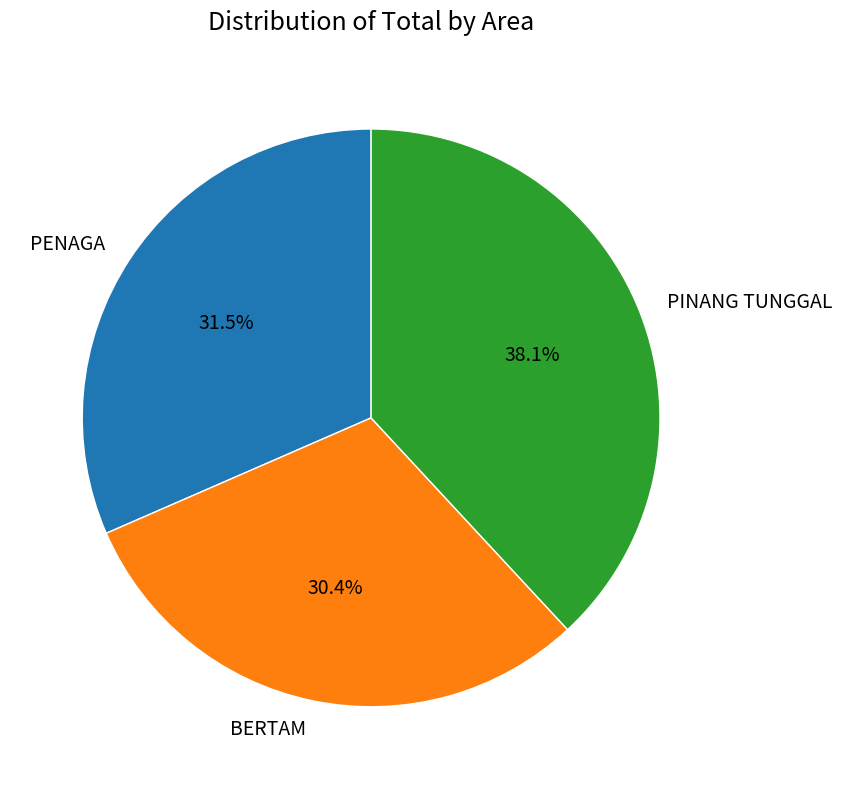

What percentage do PENAGA and PINANG TUNGGAL together represent?

69.6%